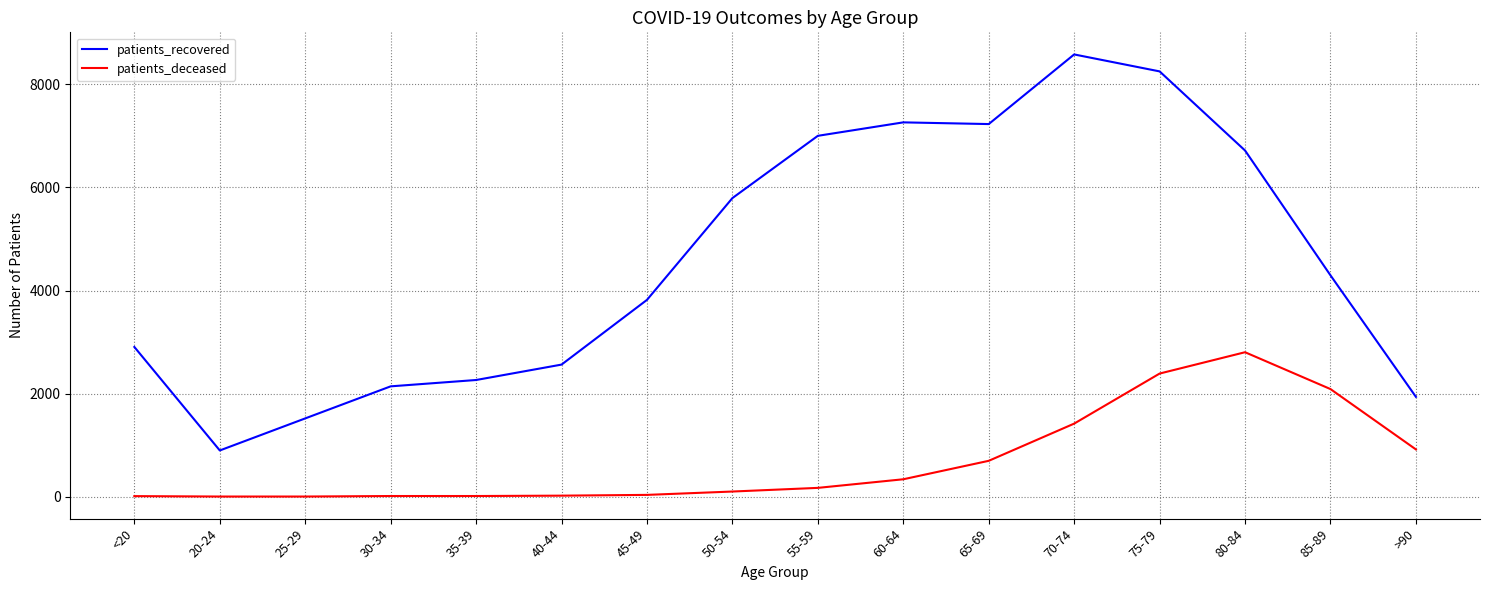

At which label is patients_recovered closest to 4739?

85-89